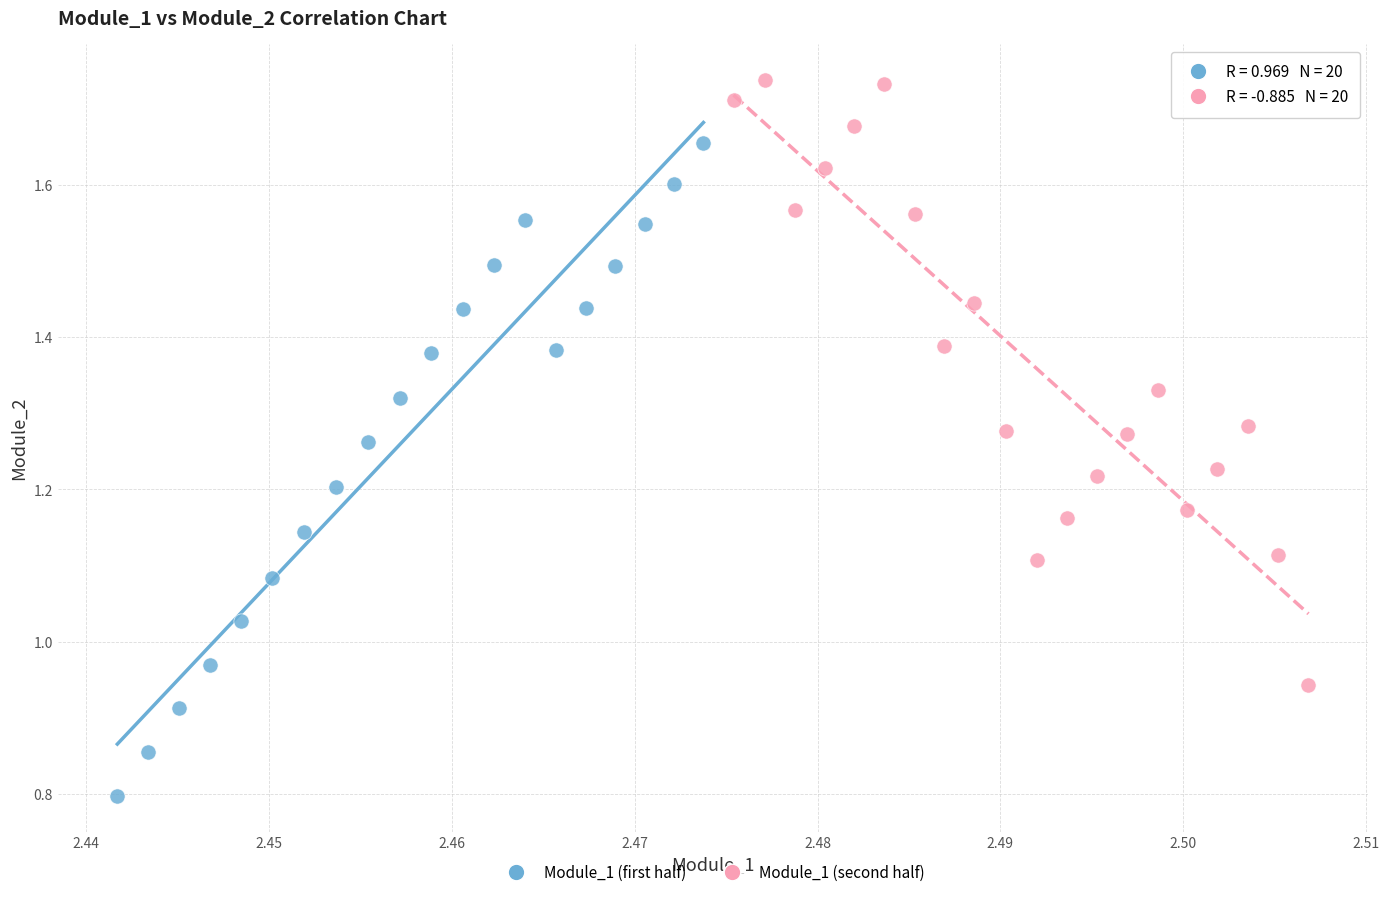

Which series contains the highest Y value?

Module_1 (second half)